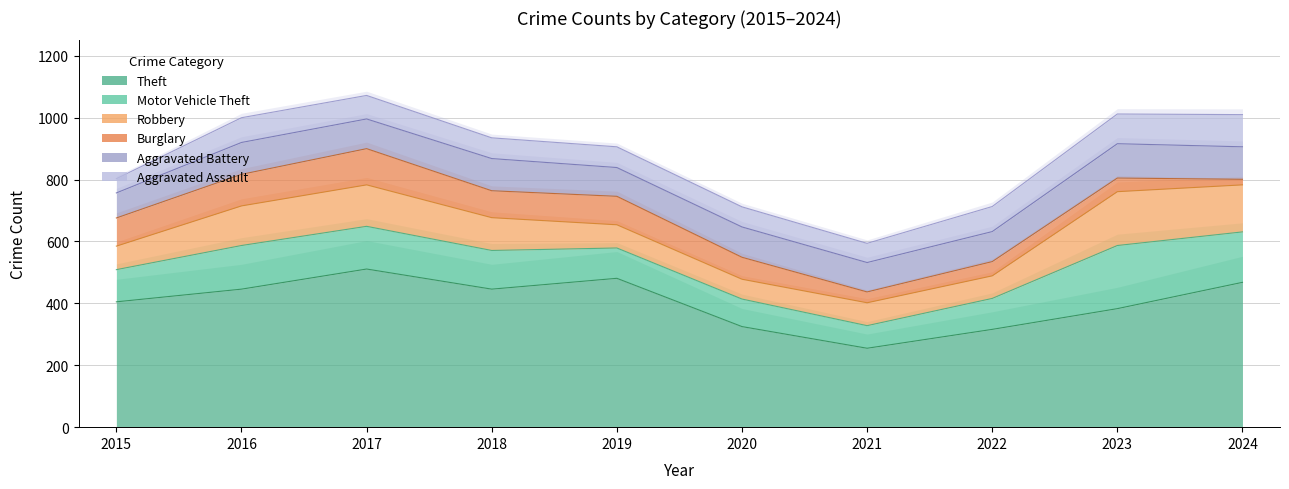

How many lines are shown in the chart?

6